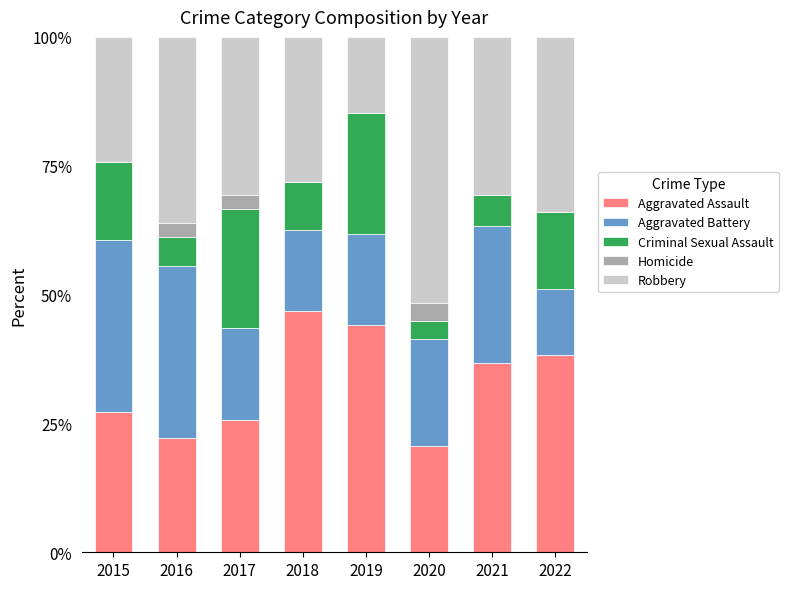

Are the bars grouped side by side (vs. stacked)?

No